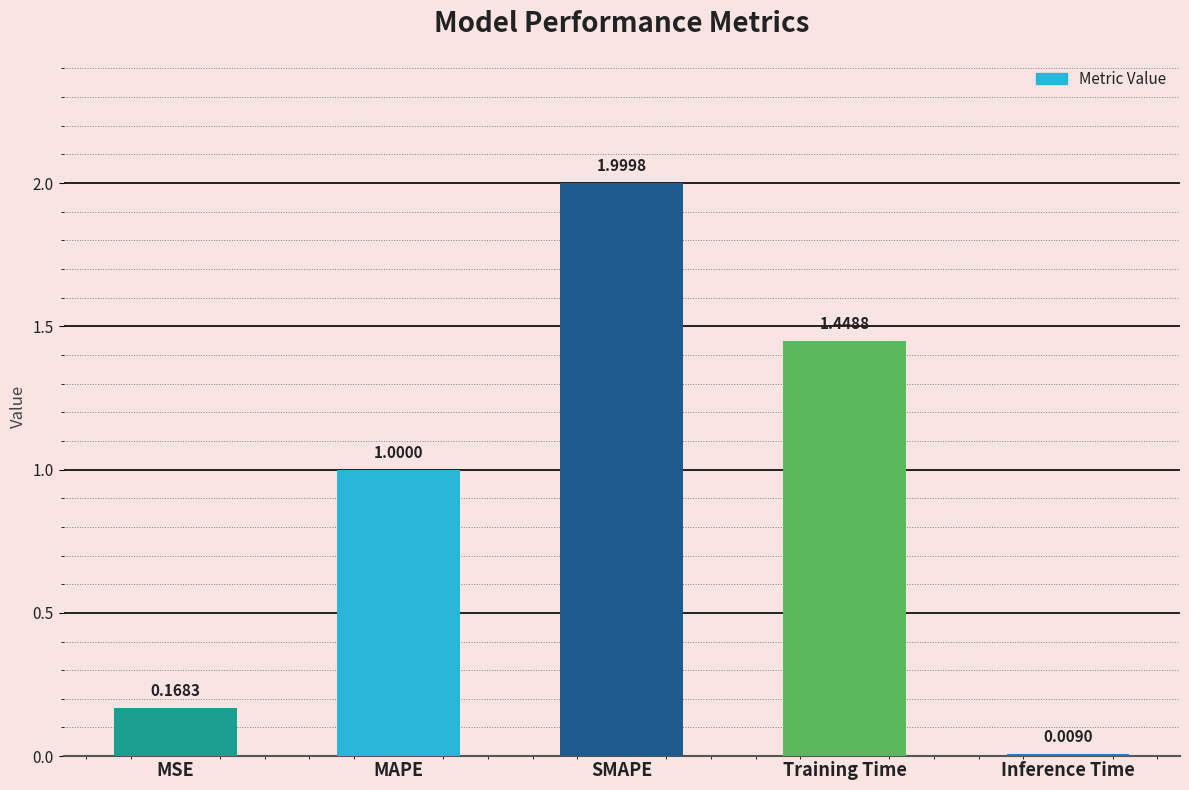

At which label is the value closest to 1?

MAPE